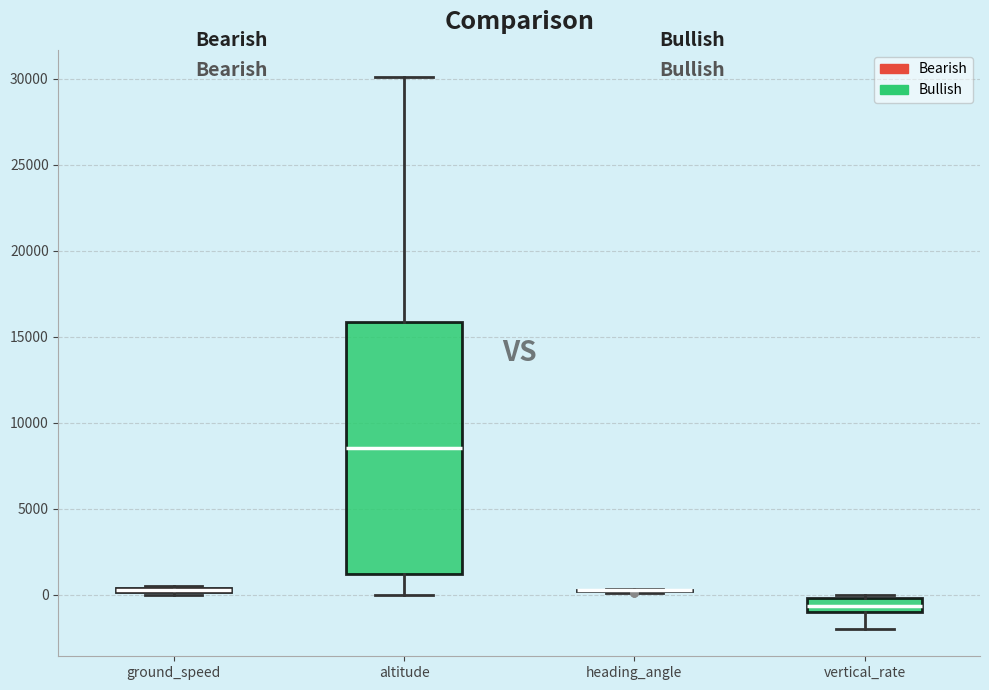

Comparing the boxes themselves (not the whiskers), which one is the tallest?

altitude